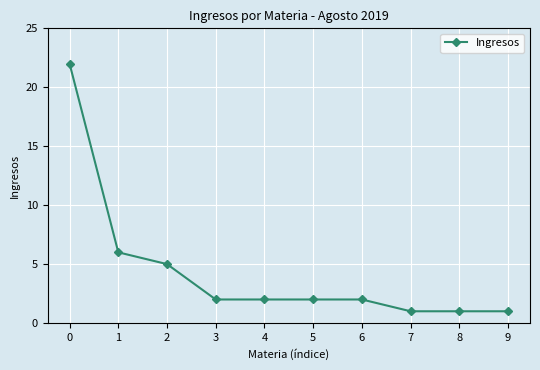

What is the greatest value displayed?

22